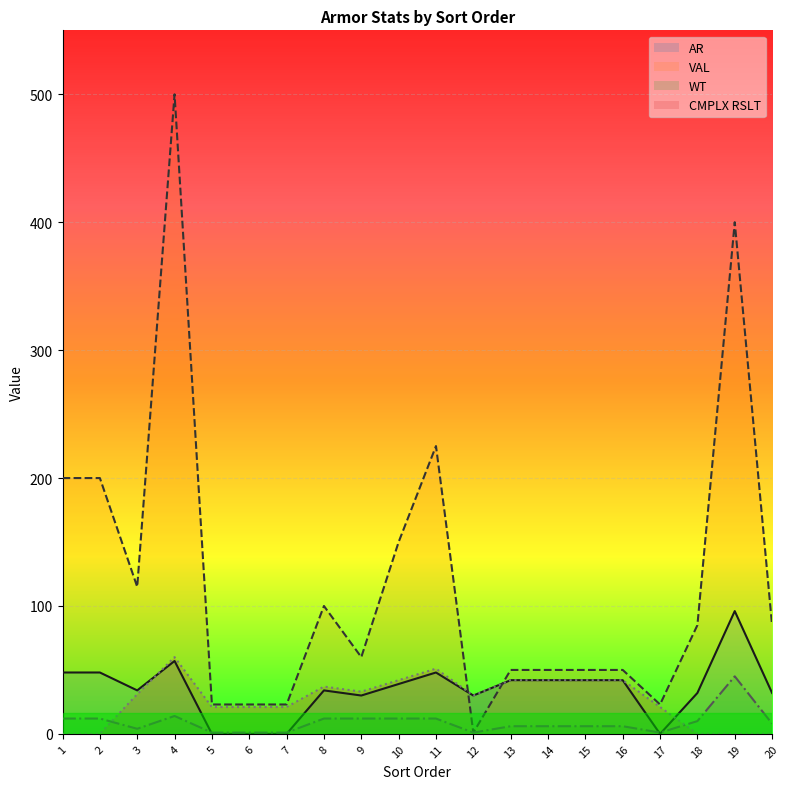

How many lines are shown in the chart?

4